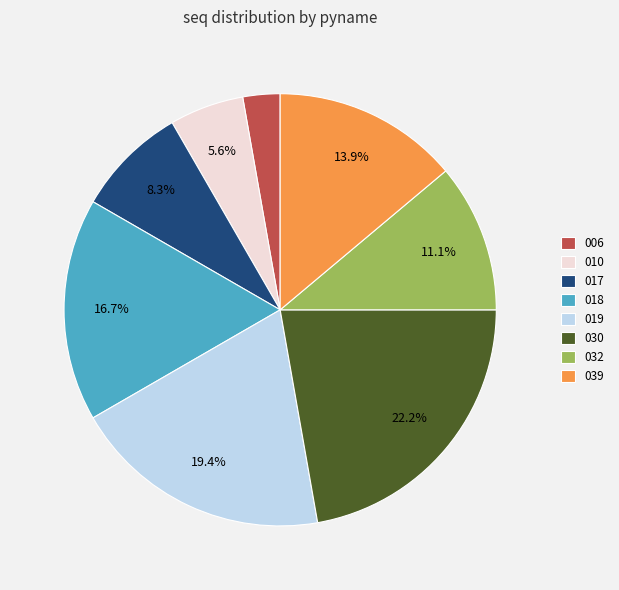

Is the sum of 010 and 019 greater than half?

No